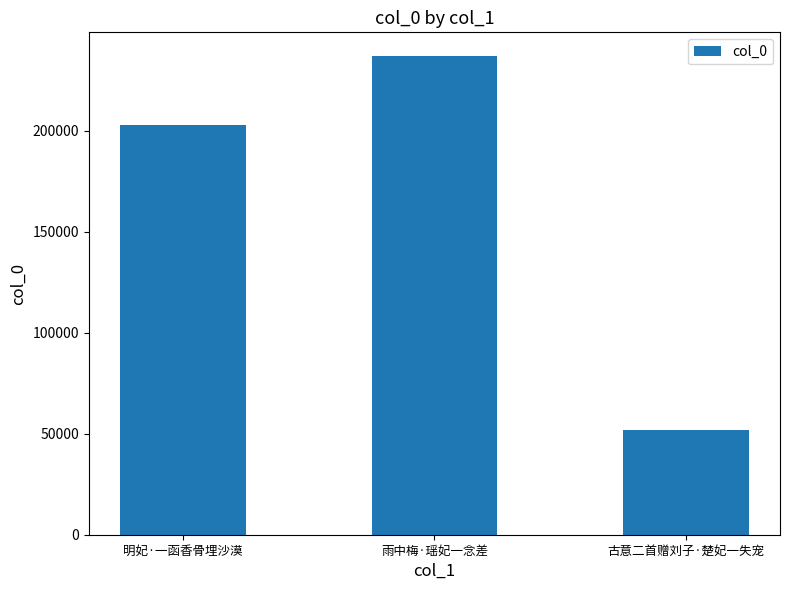

What is the ratio of the value at 雨中梅·瑶妃一念差 to the value at 明妃·一函香骨埋沙漠?

1.2